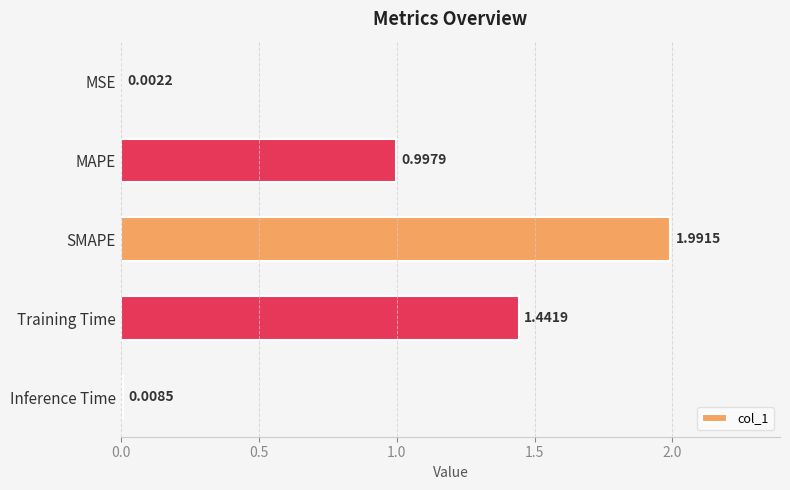

Does the chart contain stacked bars?

No